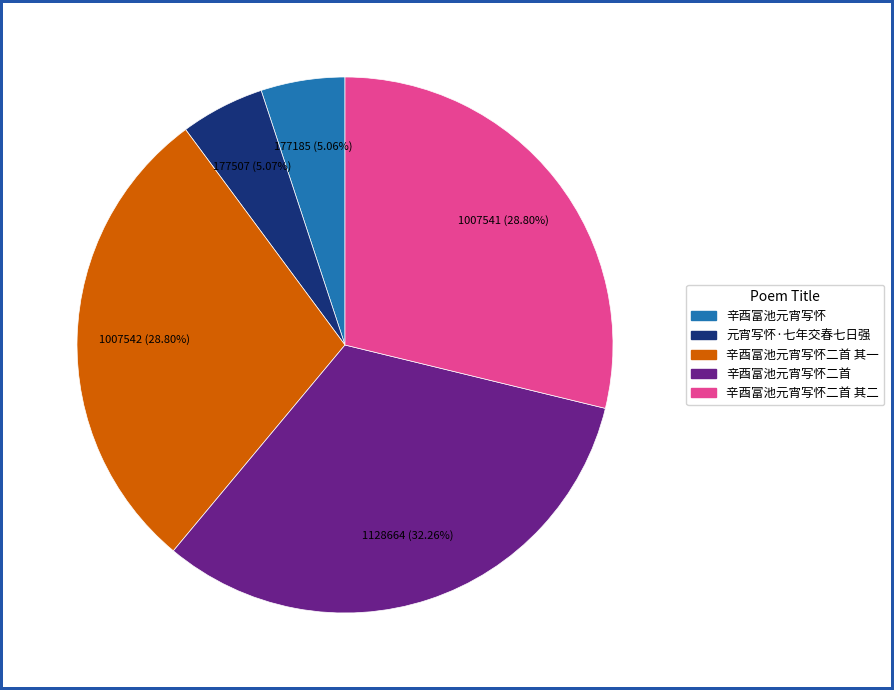

Do 辛酉富池元宵写怀 and 元宵写怀·七年交春七日强 together represent more than half of the pie?

No